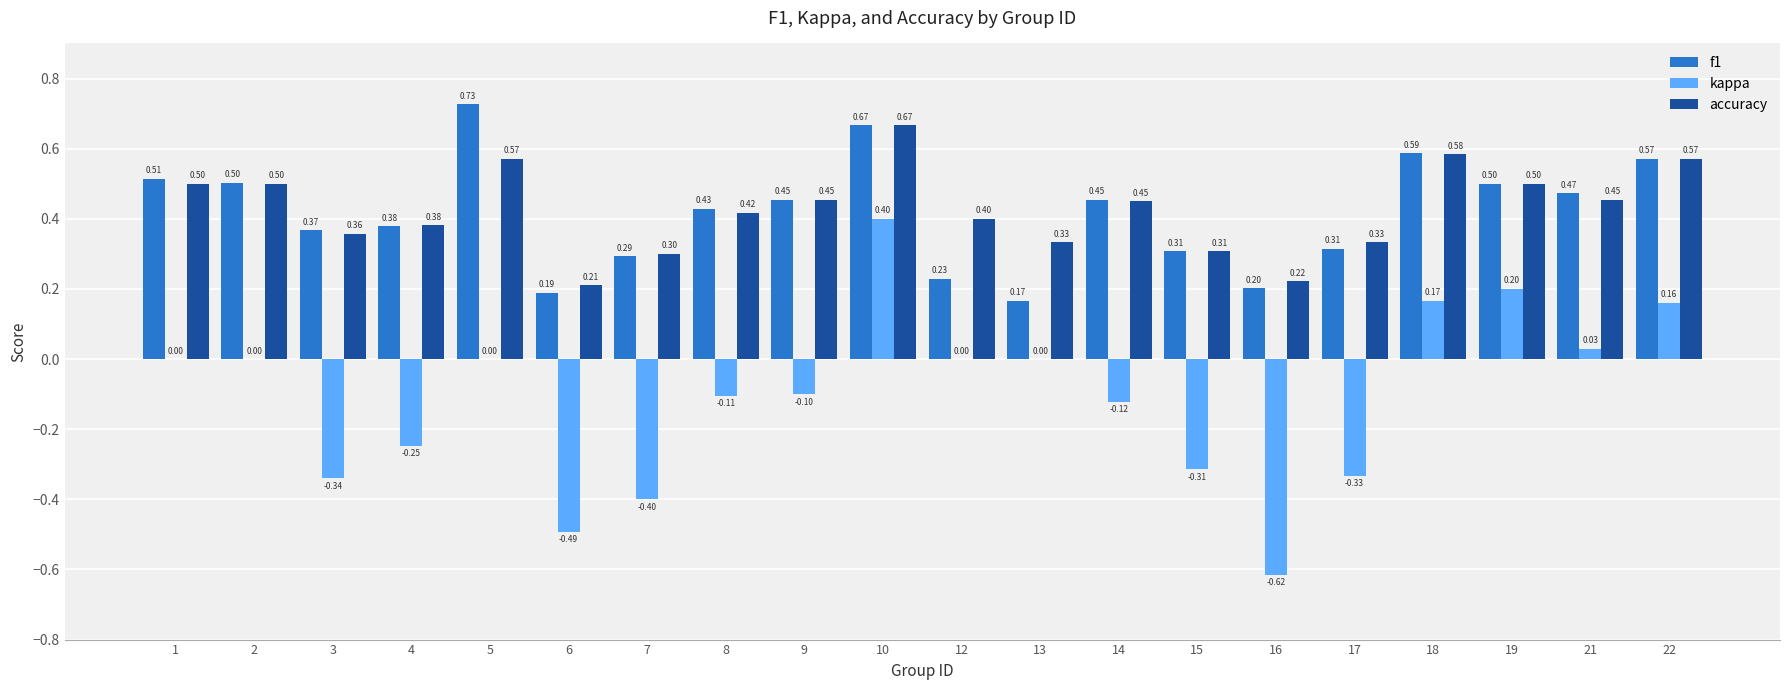

Which series changed the most between 9 and 19?

kappa